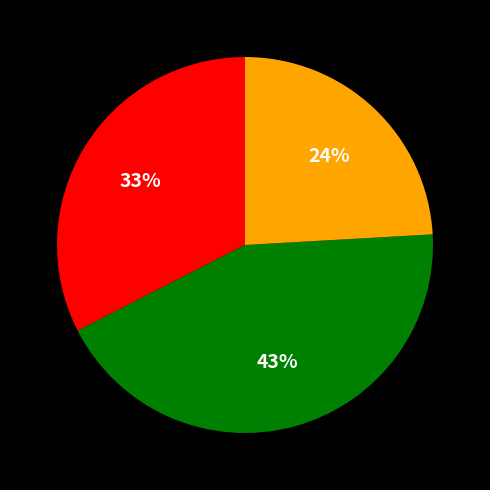

To the nearest percent, what is the difference between the largest and smallest slice percentages?

19%